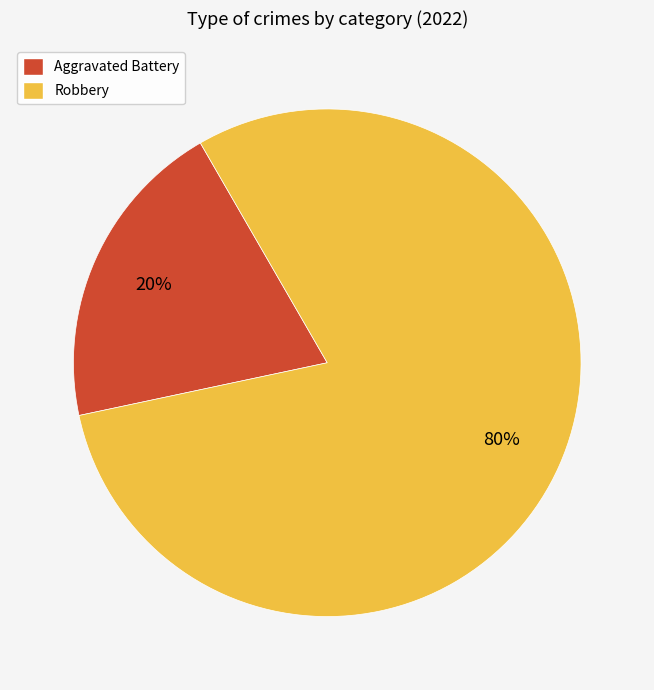

True or false: Aggravated Battery accounts for 20% of the total.

True